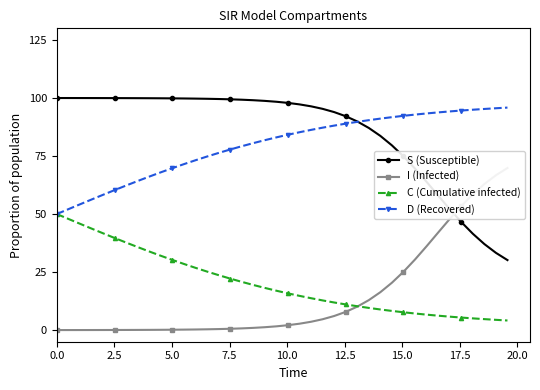

How many intersections are there between S (Susceptible) and D (Recovered)?

1